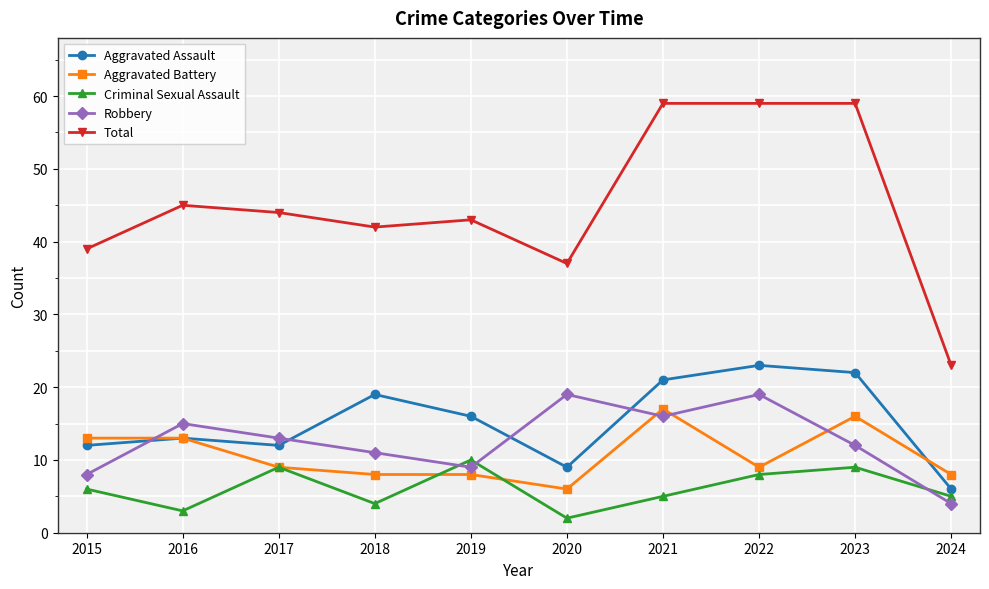

What is the difference between the maximum and minimum values in the Robbery series?

15